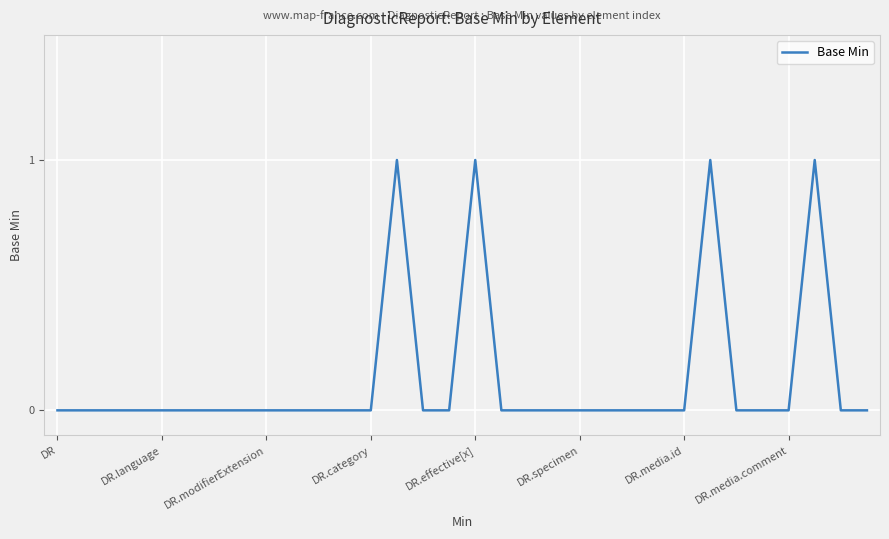

Where is the data nearest to the value 0?

DR